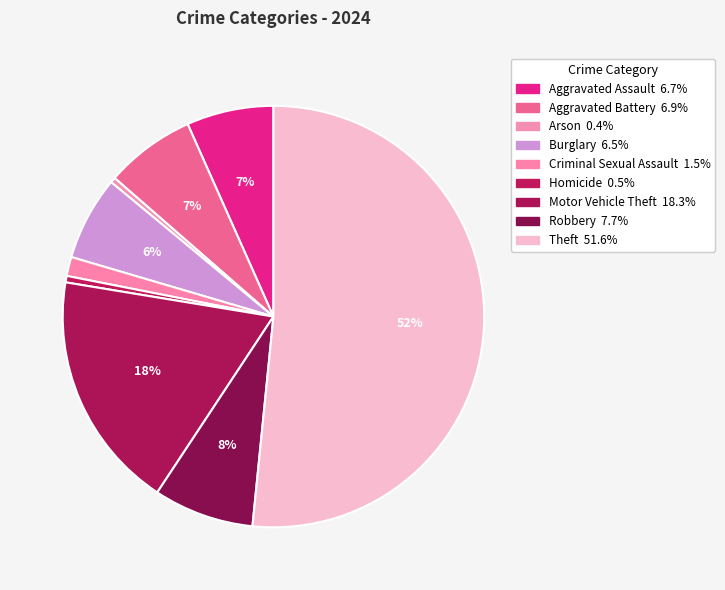

Combined, do Criminal Sexual Assault and Robbery account for over 50%?

No